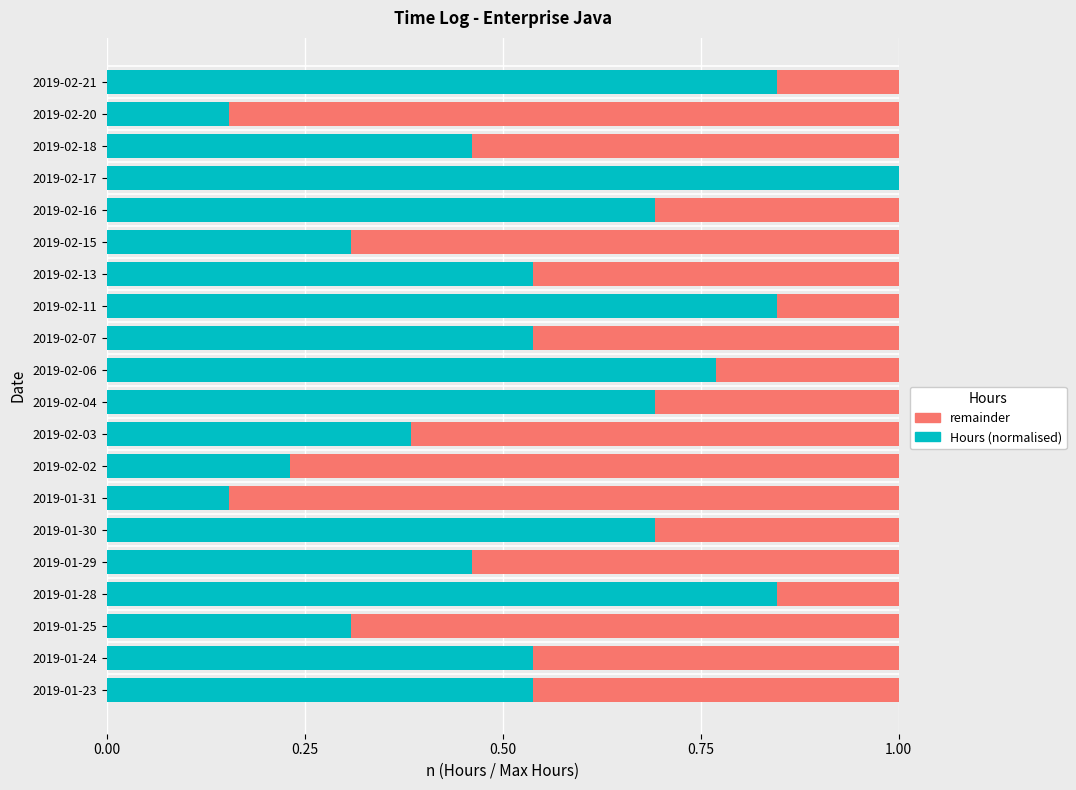

What is the total value across all series at 2019-02-06?

1.0